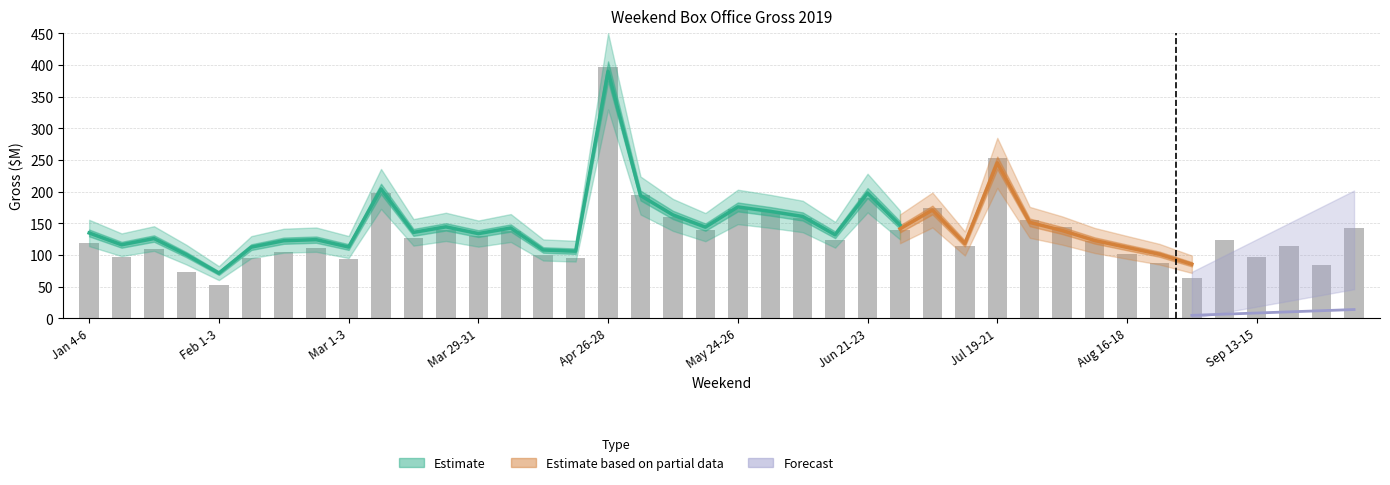

Does the chart contain any negative values?

No